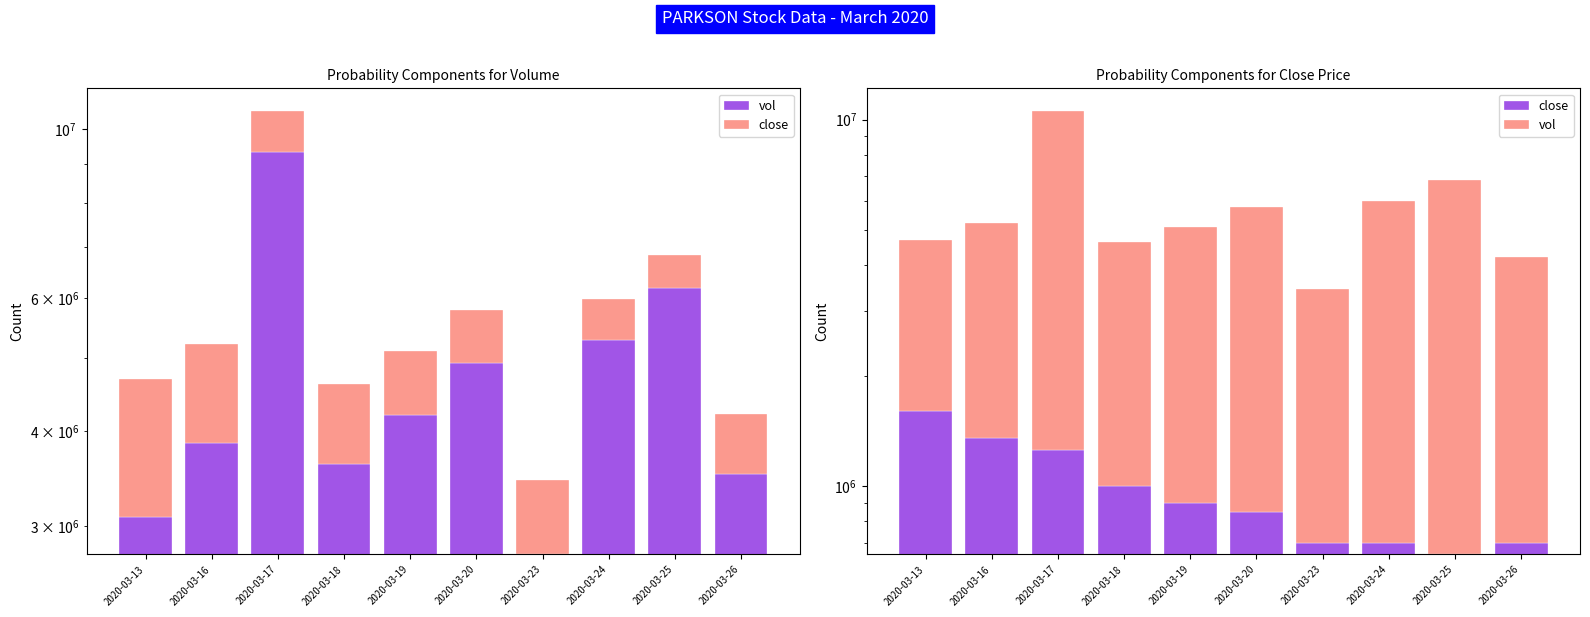

What are all the series names shown in the legend?

vol, close